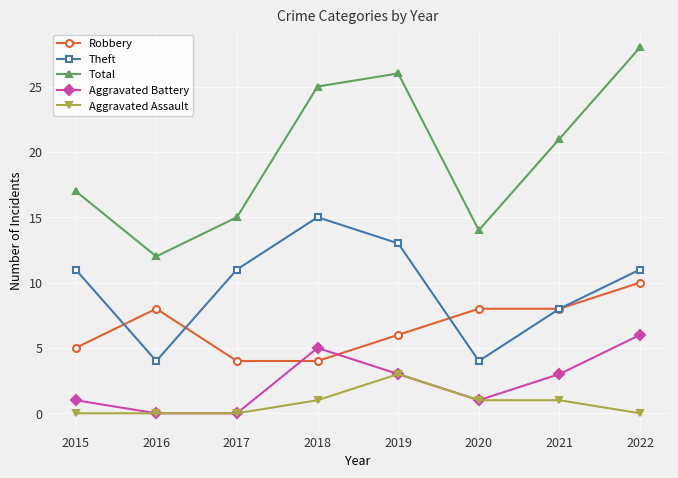

True or false: Total and Robbery intersect in this chart.

False